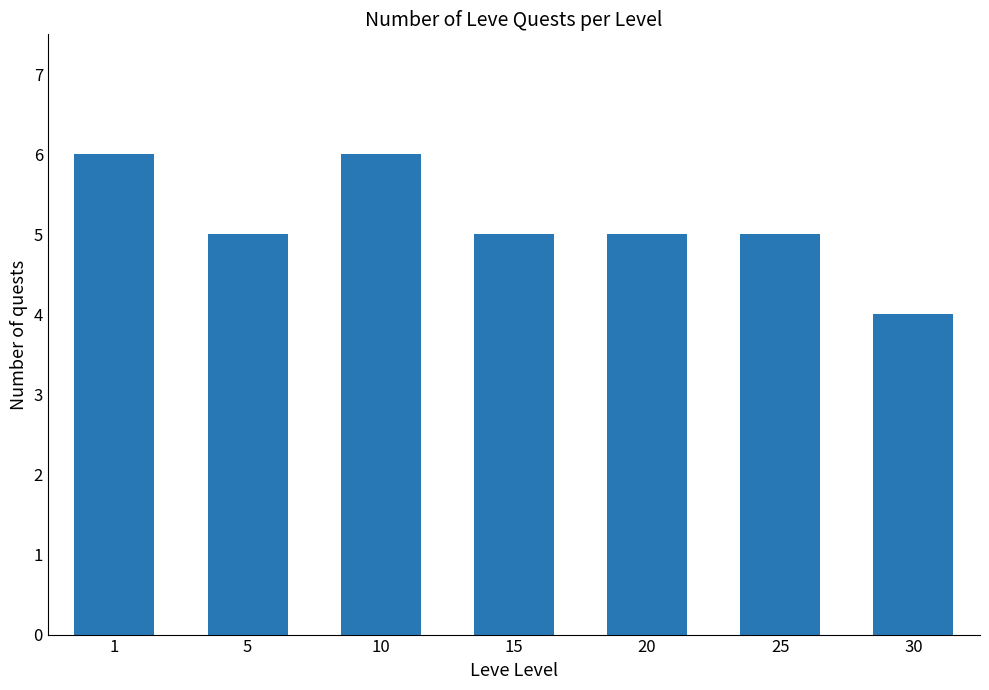

Between 20 and 30, which is larger?

20